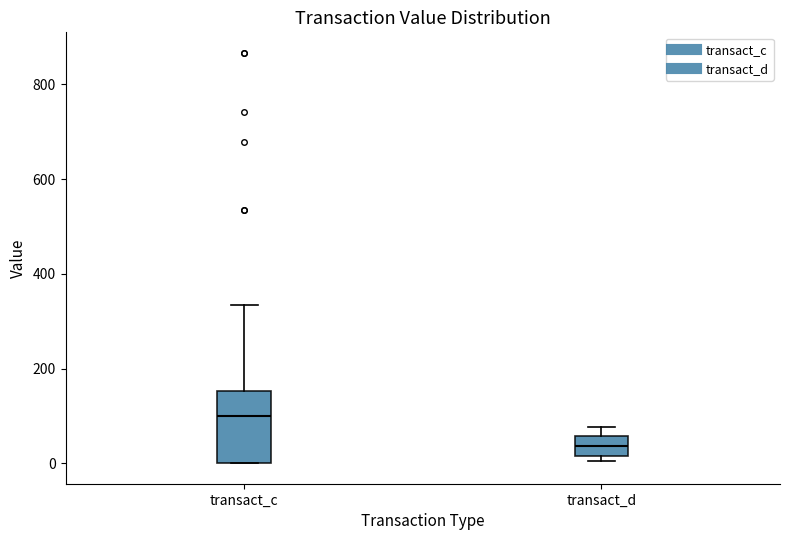

Reading left to right, transcribe this box plot: for each box, give where its median line is, the range the box spans, and where its two whiskers end, as read against the y-axis. The values are not printed on the chart, so give them approximately, as read against the axis.

transact_c: median 100, box 0 to 160, whiskers 0 to 340
transact_d: median 40, box 20 to 60, whiskers 0 to 80